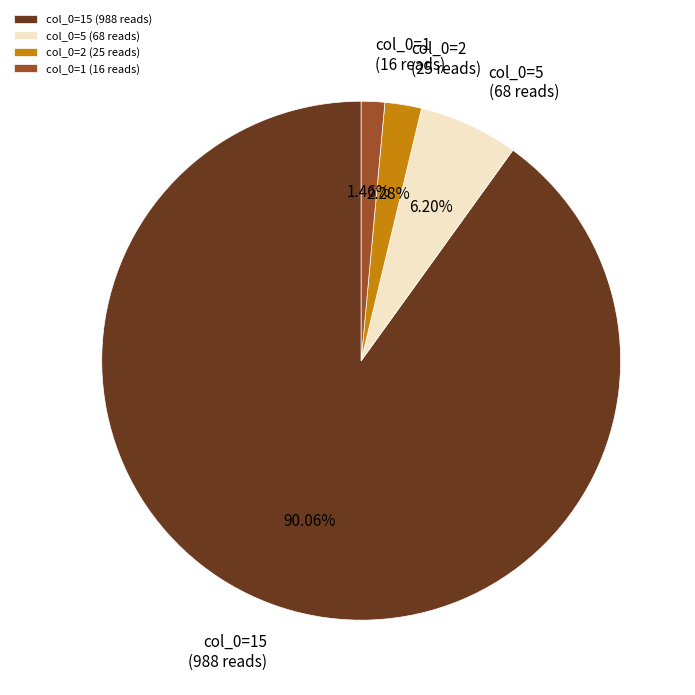

Approximately how many times larger is the value at col_0=2 (25 reads) compared to col_0=5 (68 reads)?

0.4